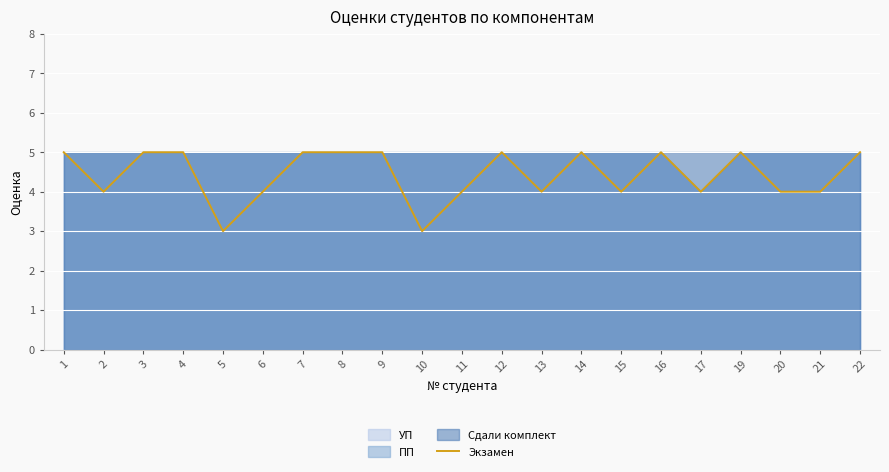

Reading left to right, transcribe all the data shown in this chart.

1=5	2=4	3=5	4=5	5=3	6=4	7=5	8=5	9=5	10=3	11=4	12=5	13=4	14=5	15=4	16=5	17=4	19=5	20=4	21=4	22=5